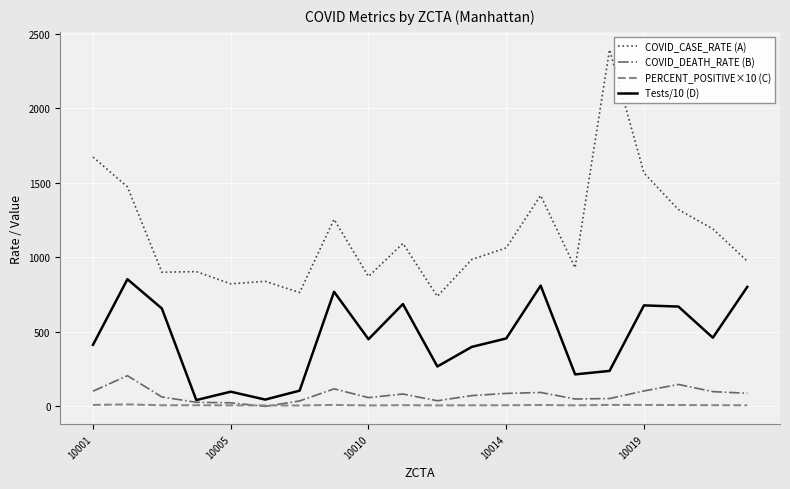

How many lines are shown in the chart?

4